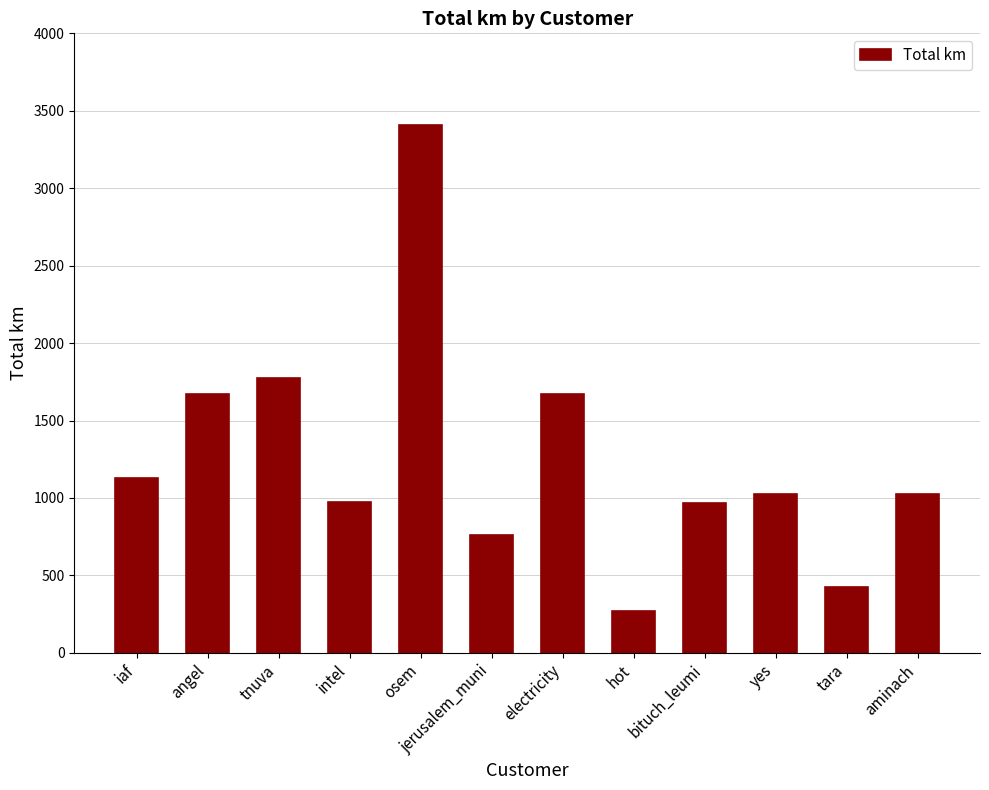

What is the value of the 1st bar from the left?

1126.6